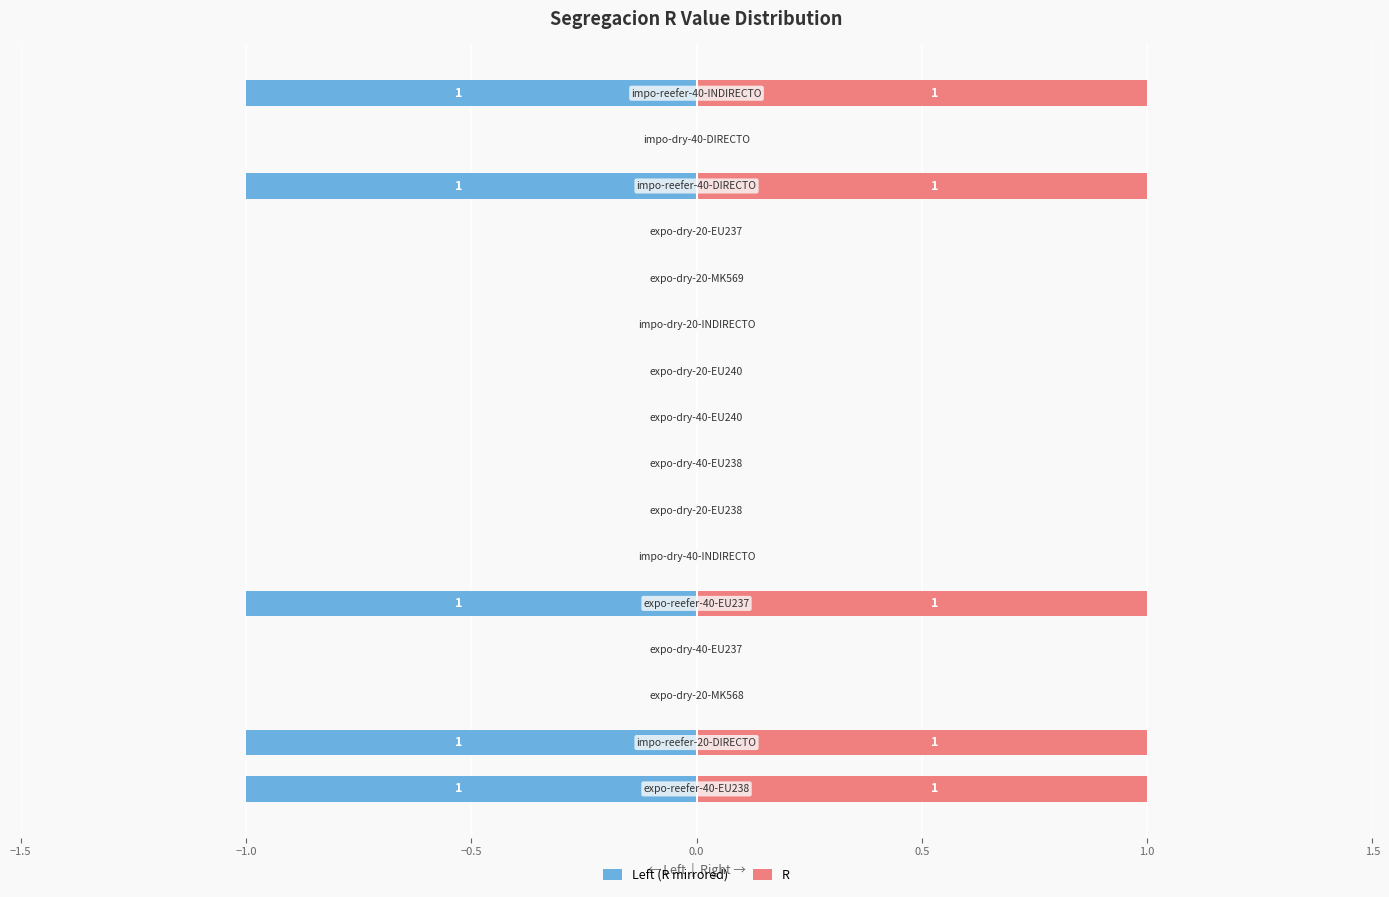

Rank the series by their maximum value, from highest to lowest.

R, Left (R mirrored)